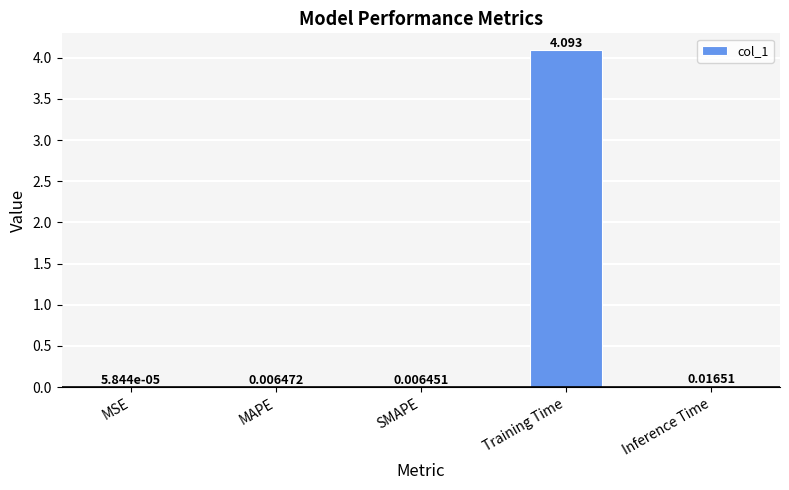

What is the sum of all values?

4.1